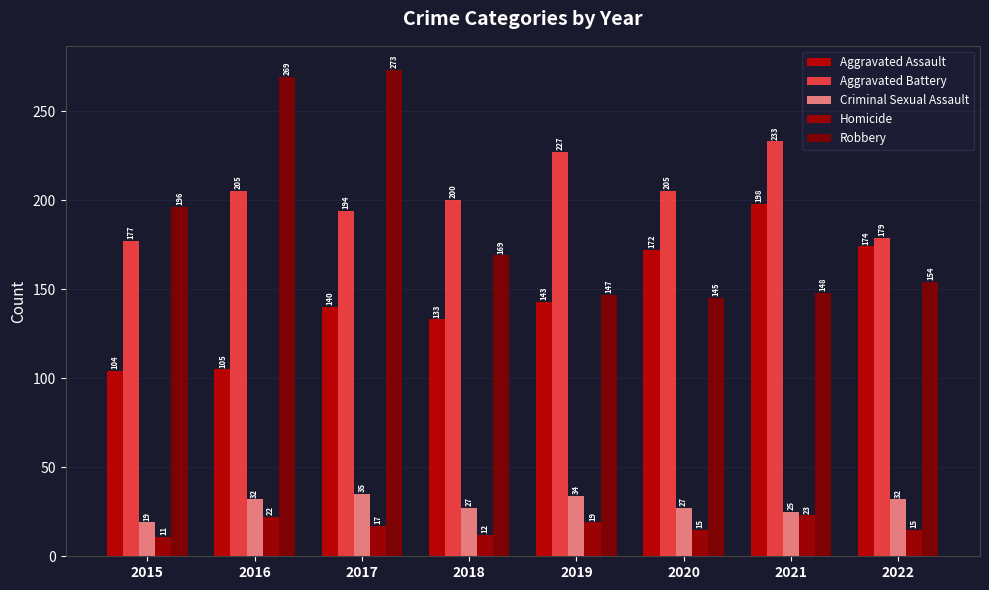

What is the sum of all Robbery values?

1501